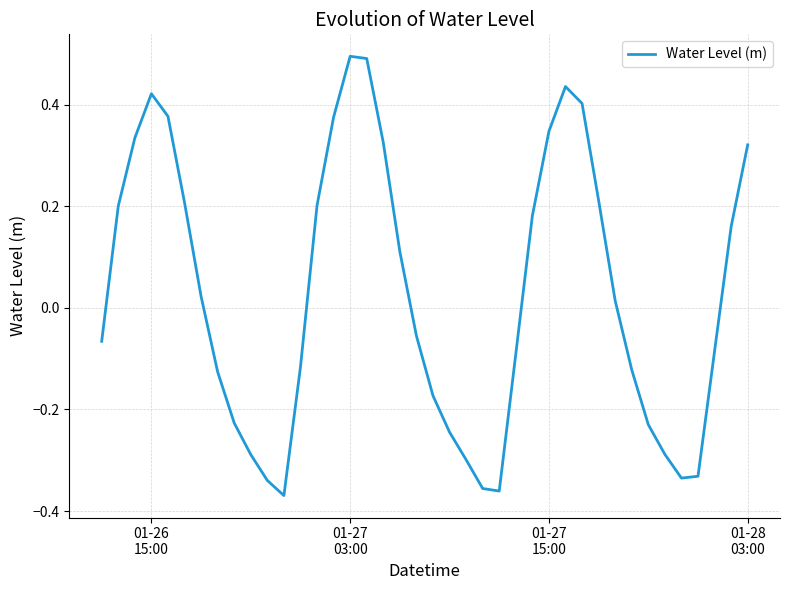

How many lines are shown in the chart?

1